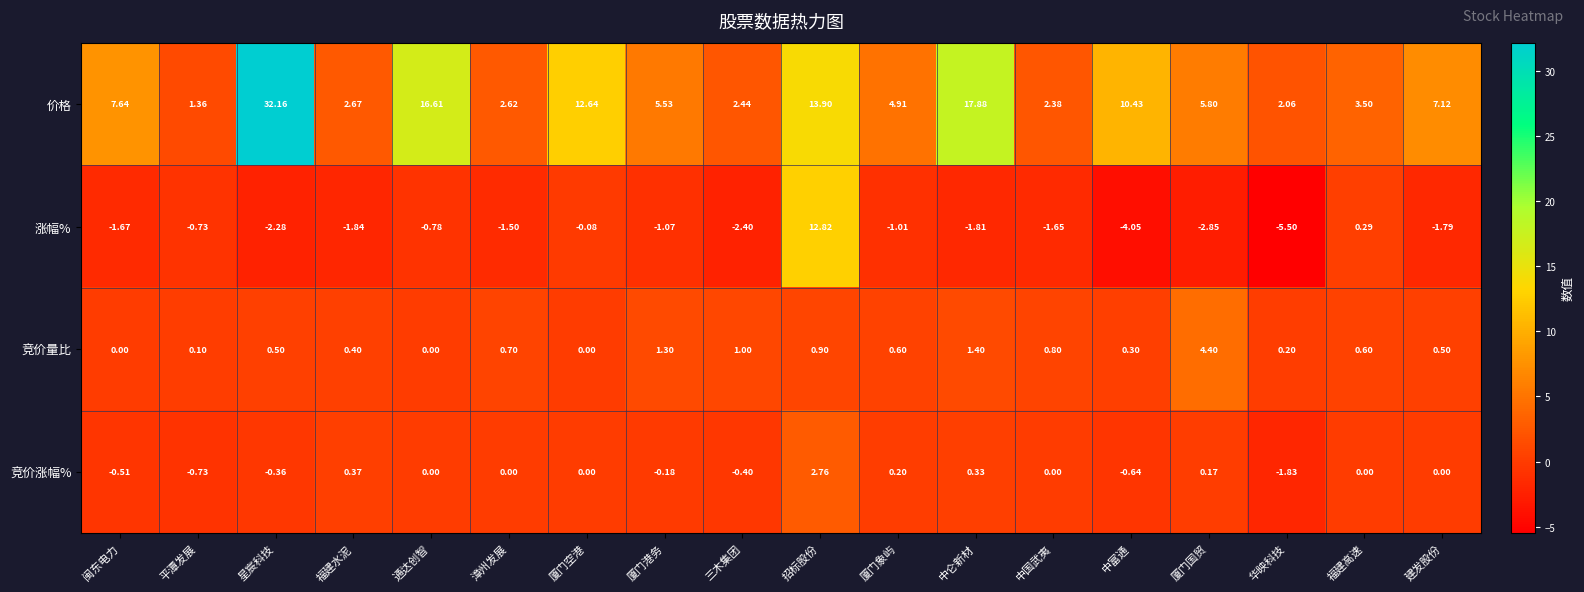

At which label is 竞价量比 closest to 2?

中仑新材